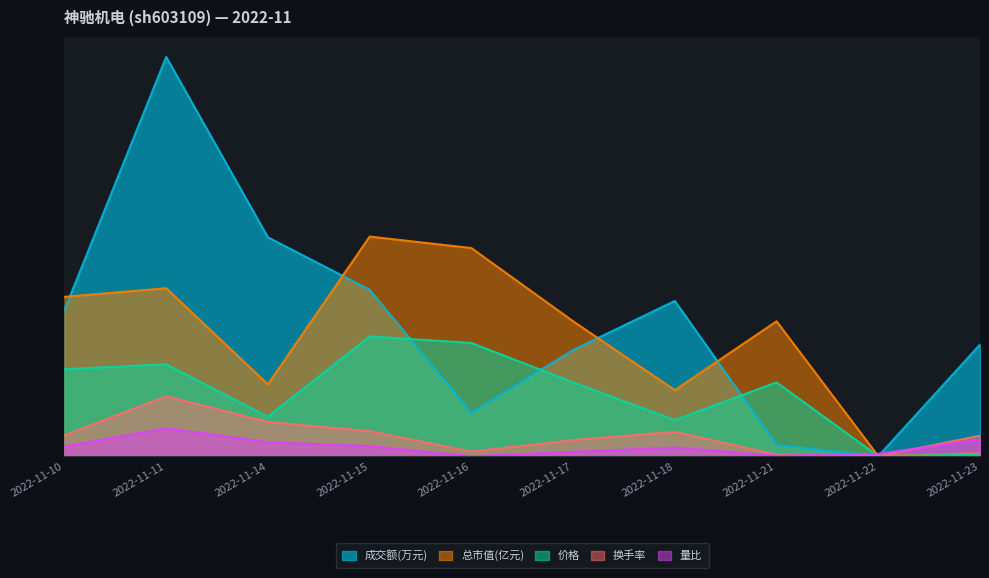

Rank the categories by 价格 value from lowest to highest.

2022-11-22, 2022-11-23, 2022-11-18, 2022-11-14, 2022-11-17, 2022-11-21, 2022-11-10, 2022-11-11, 2022-11-16, 2022-11-15